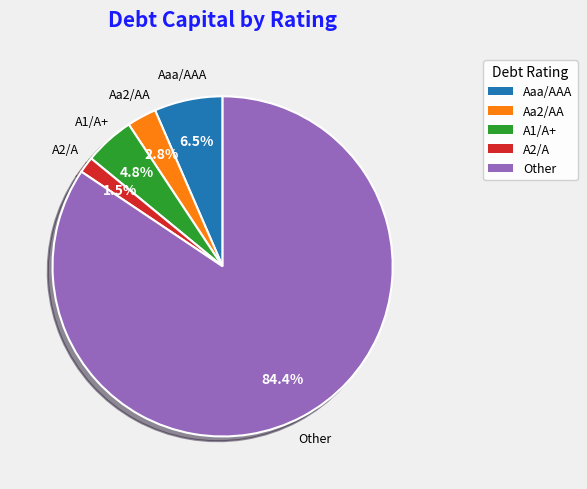

Which category has the smallest portion of the pie?

A2/A